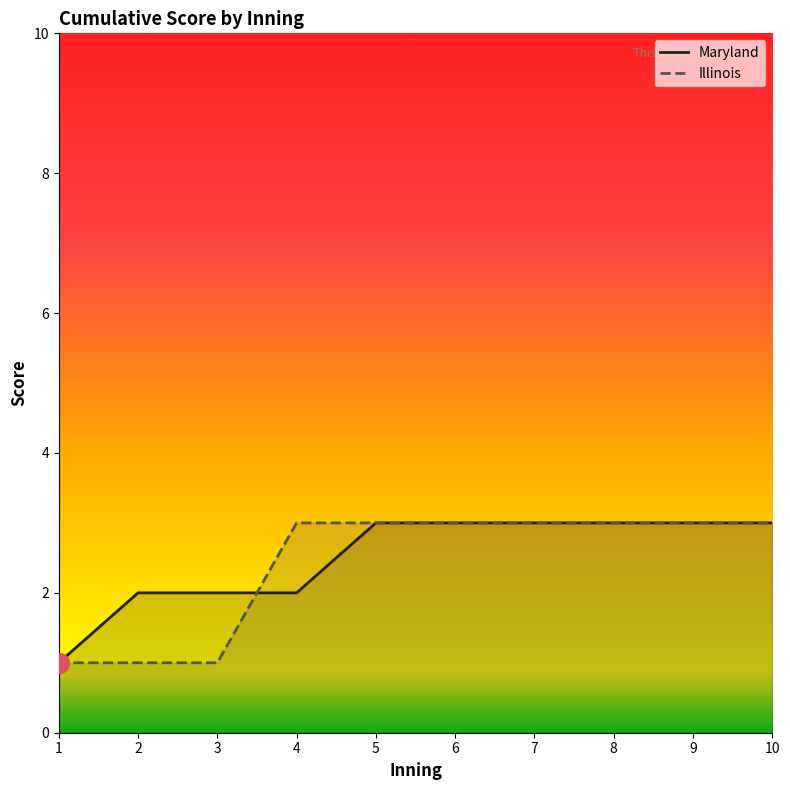

What value does the Illinois series have at 5?

3